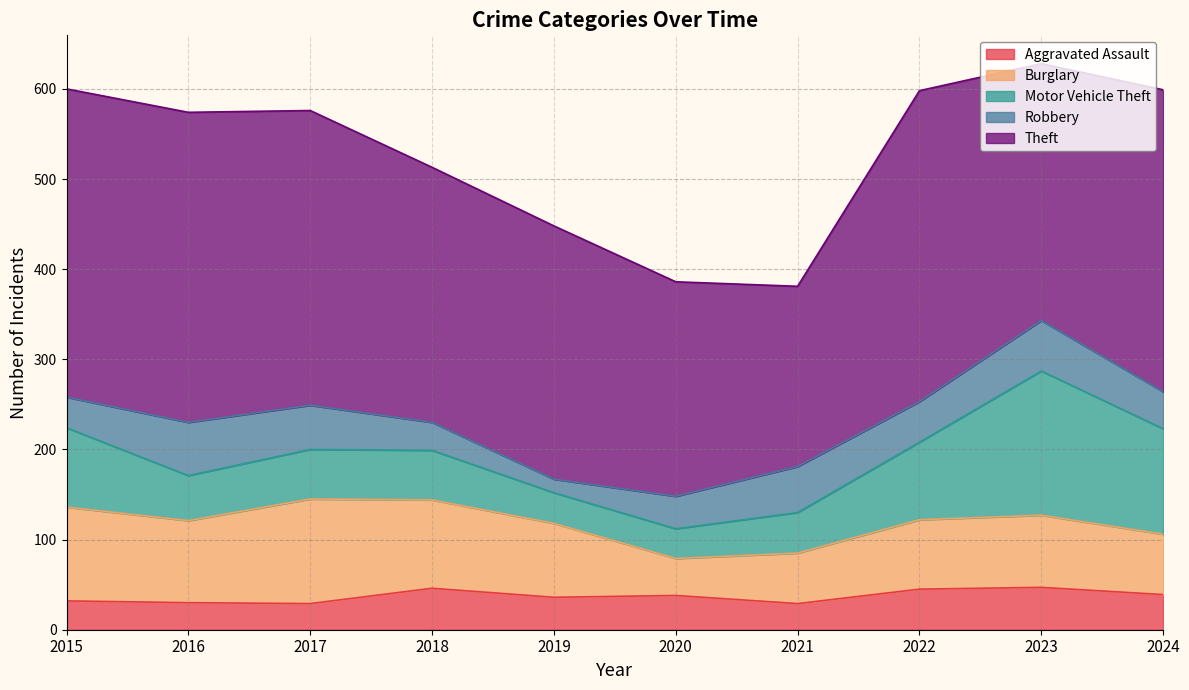

The Aggravated Assault series shows 61 at 2023. True or false?

False